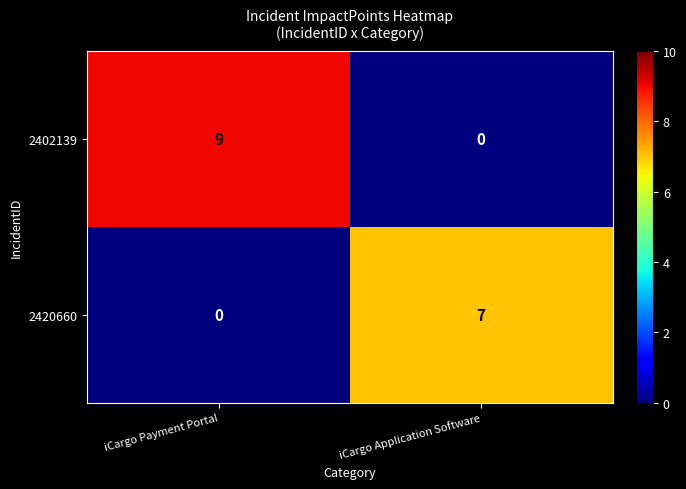

At which label does 2420660 reach its minimum?

iCargo Payment Portal